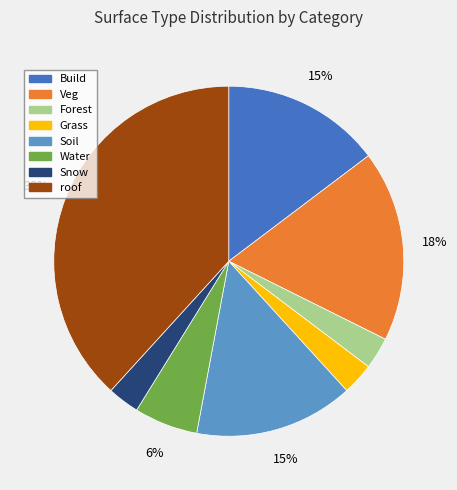

Is there any slice that represents more than half of the pie?

No